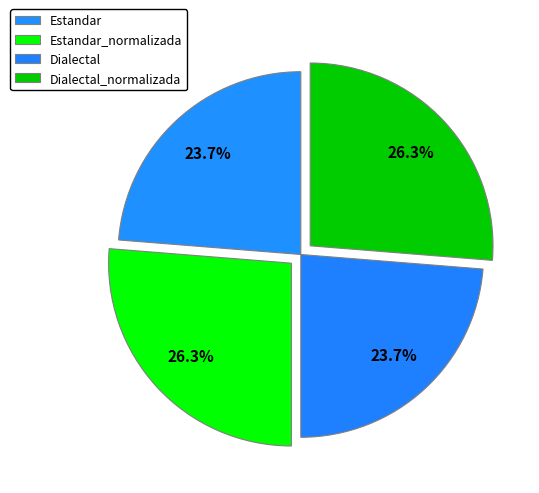

To the nearest percent, what percentage of the pie is Estandar_normalizada?

26%